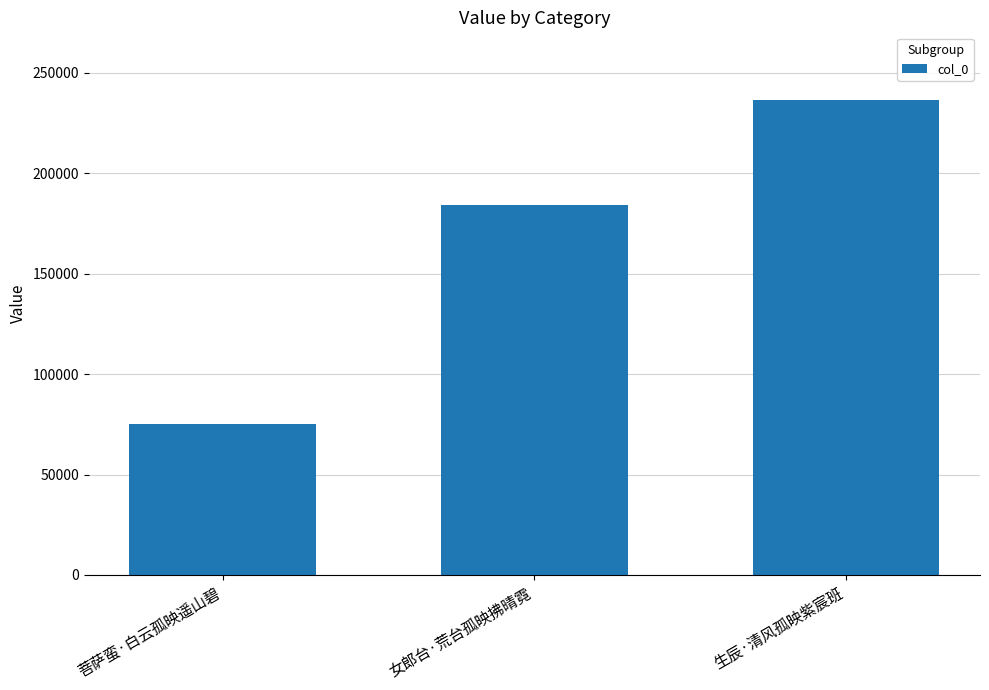

Is it true that the value at 菩萨蛮·白云孤映遥山碧 is 74938?

True